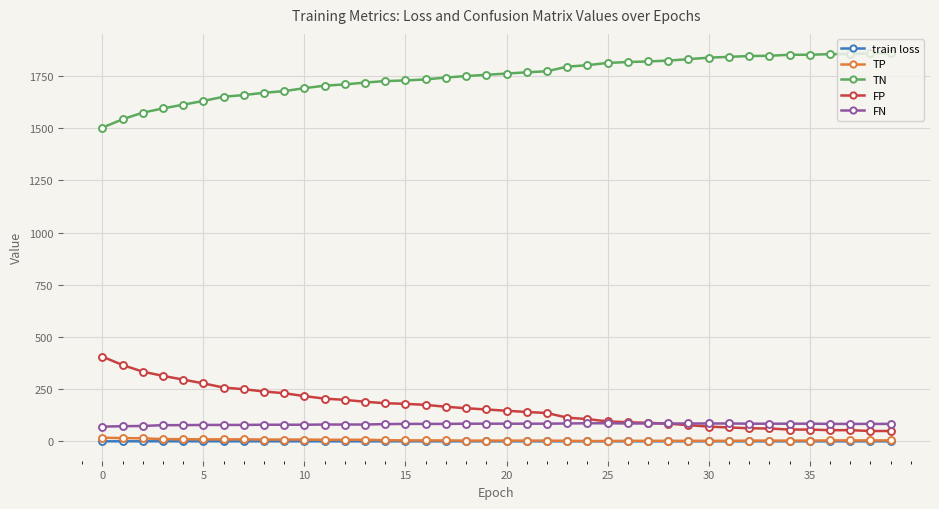

True or false: FP and TN cross at least once.

False